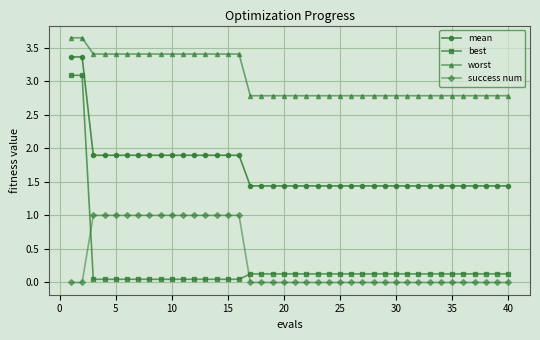

What are all the series names shown in the legend?

mean, best, worst, success num